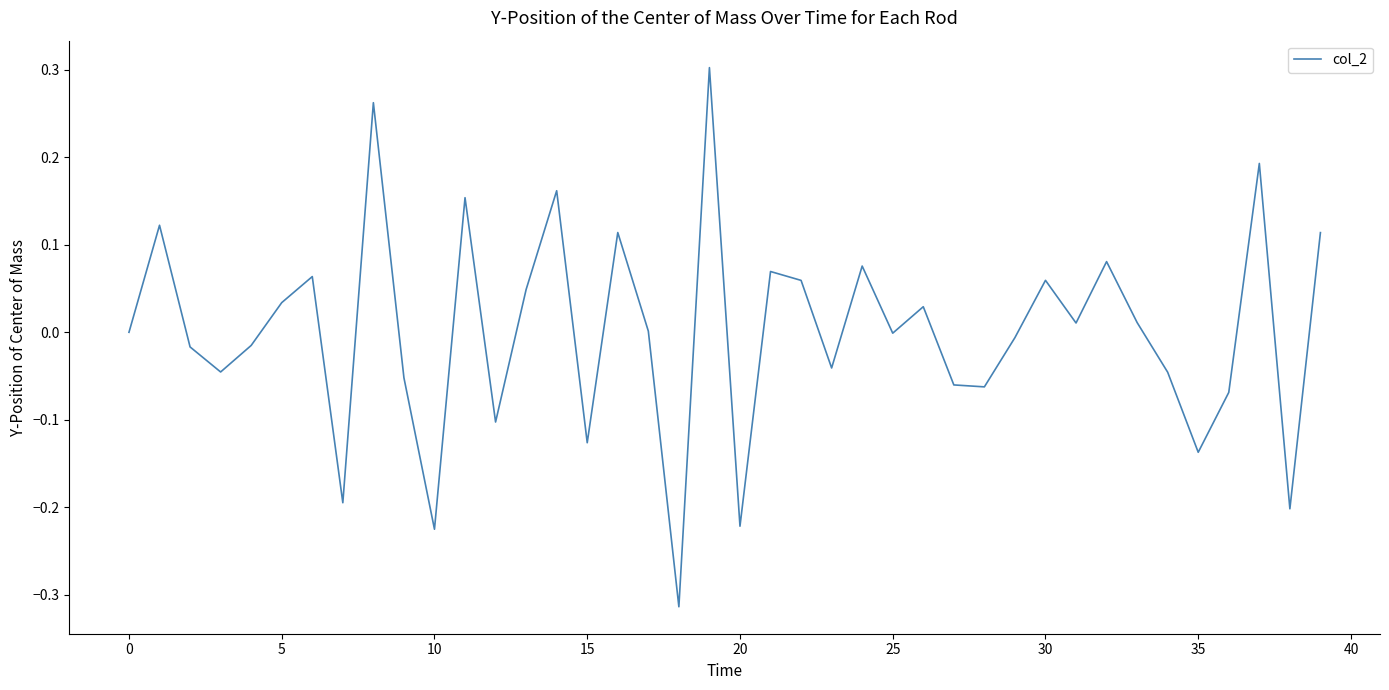

Count the number of data series in this chart.

1